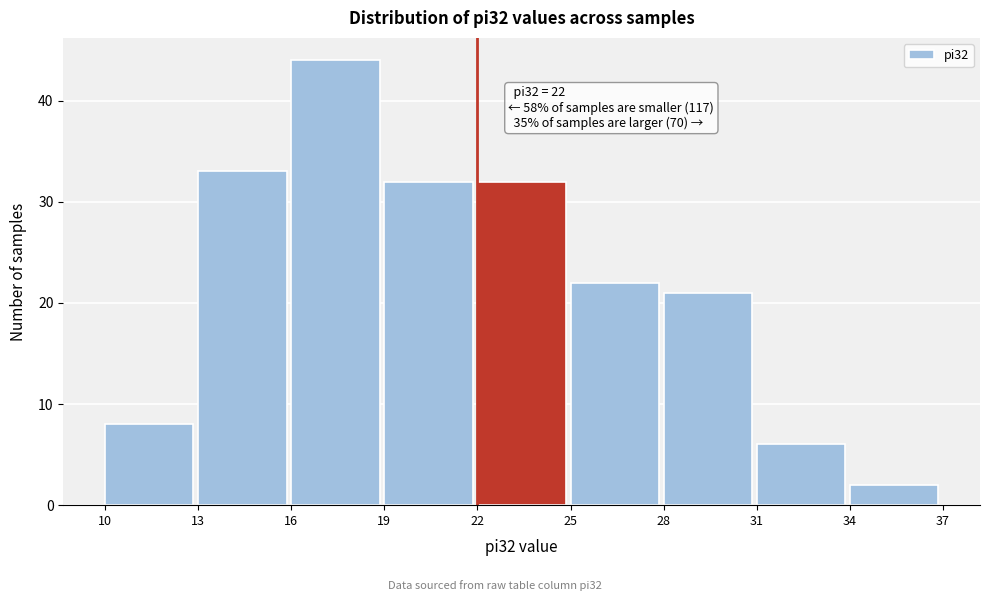

Which range on the x-axis has the tallest bar?

16 to 19